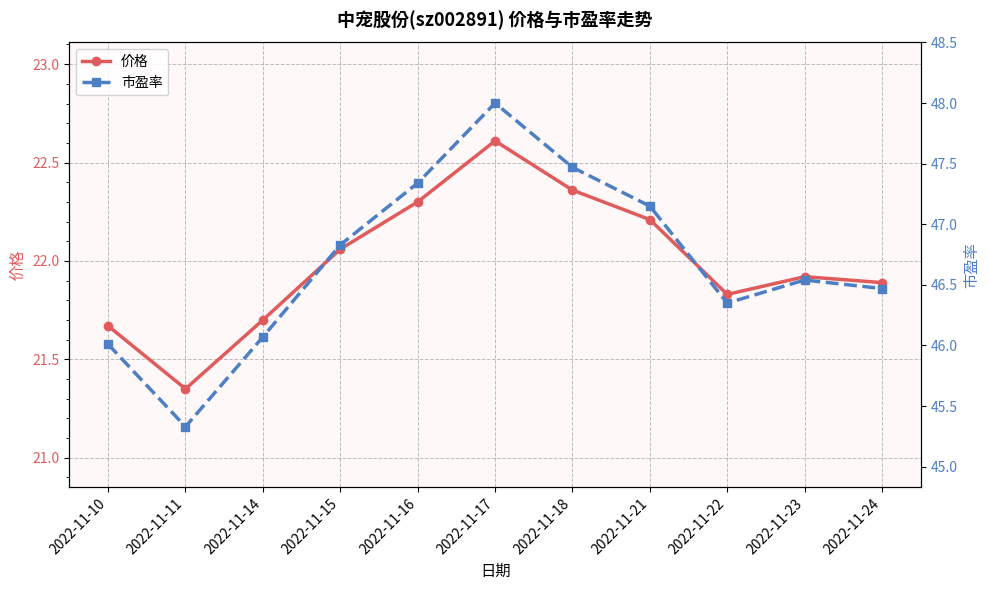

Rank the series at 2022-11-18 from highest to lowest value.

市盈率, 价格